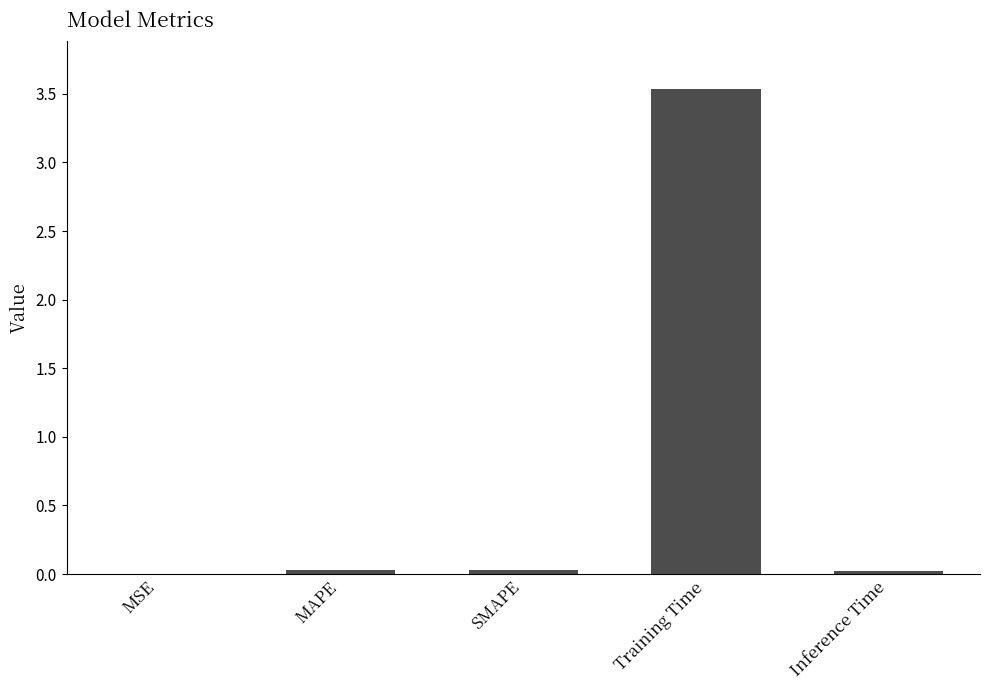

Are the bars horizontal?

No